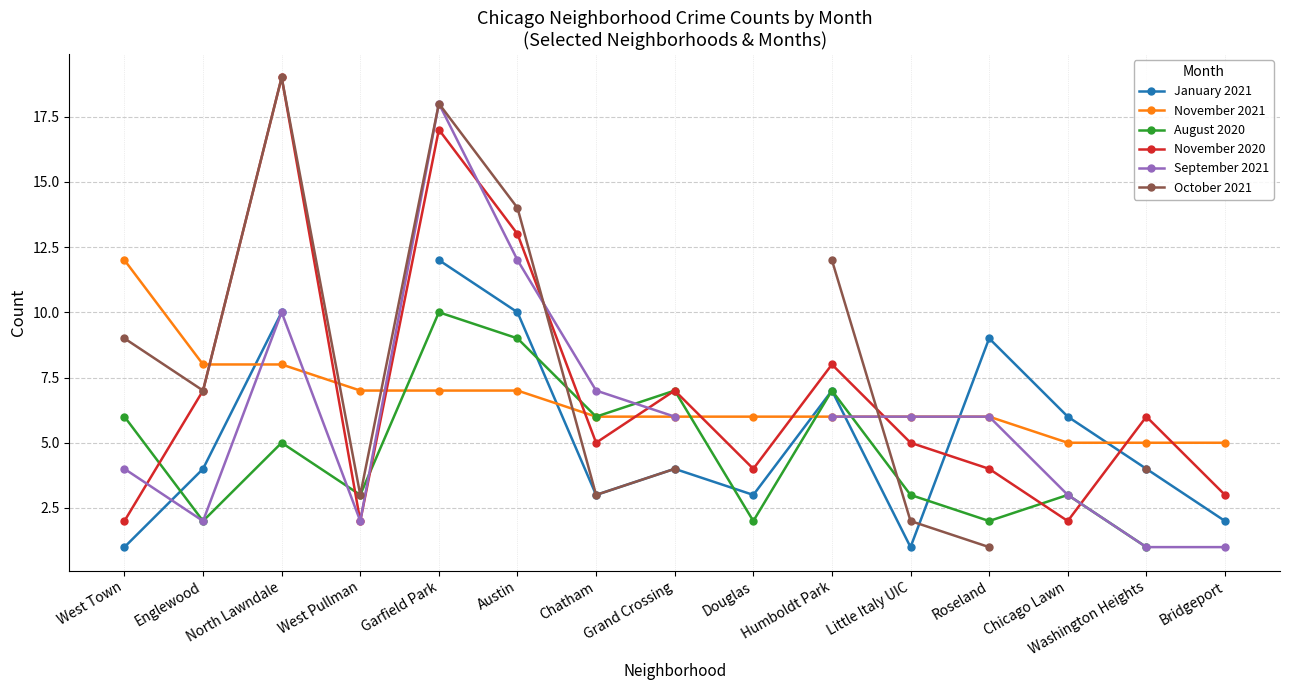

Count the number of data series in this chart.

6